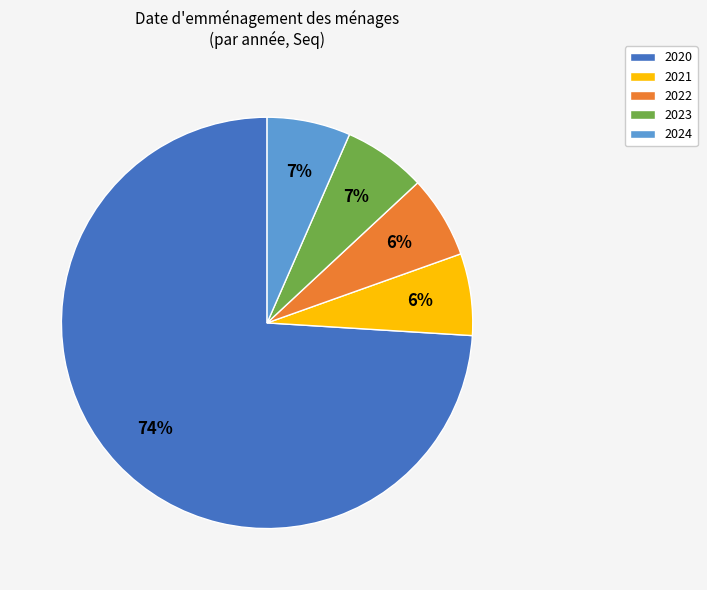

To the nearest percent, what is the combined percentage of 2020 and 2021?

80%